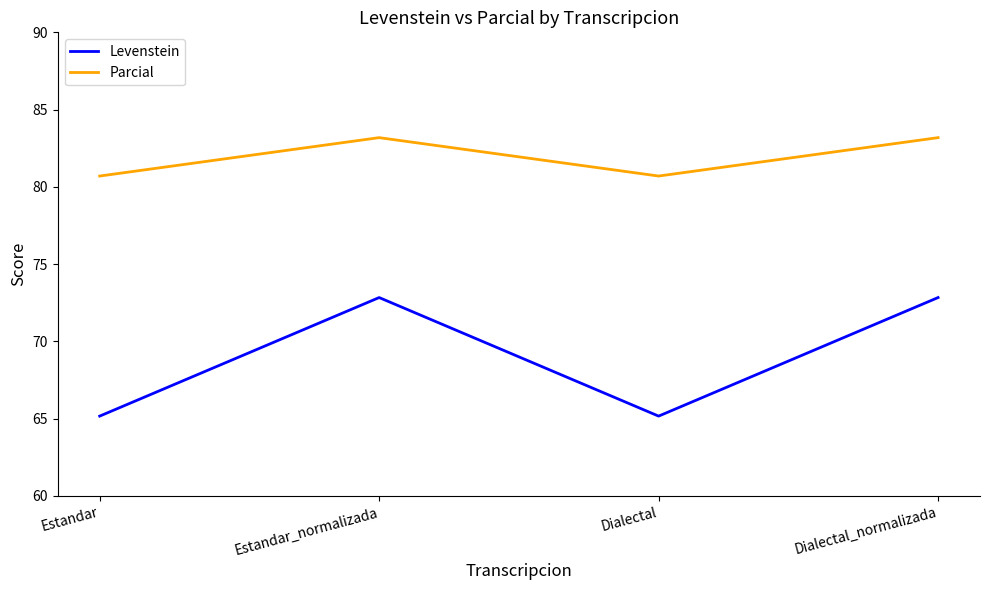

True or false: Parcial and Levenstein intersect in this chart.

False